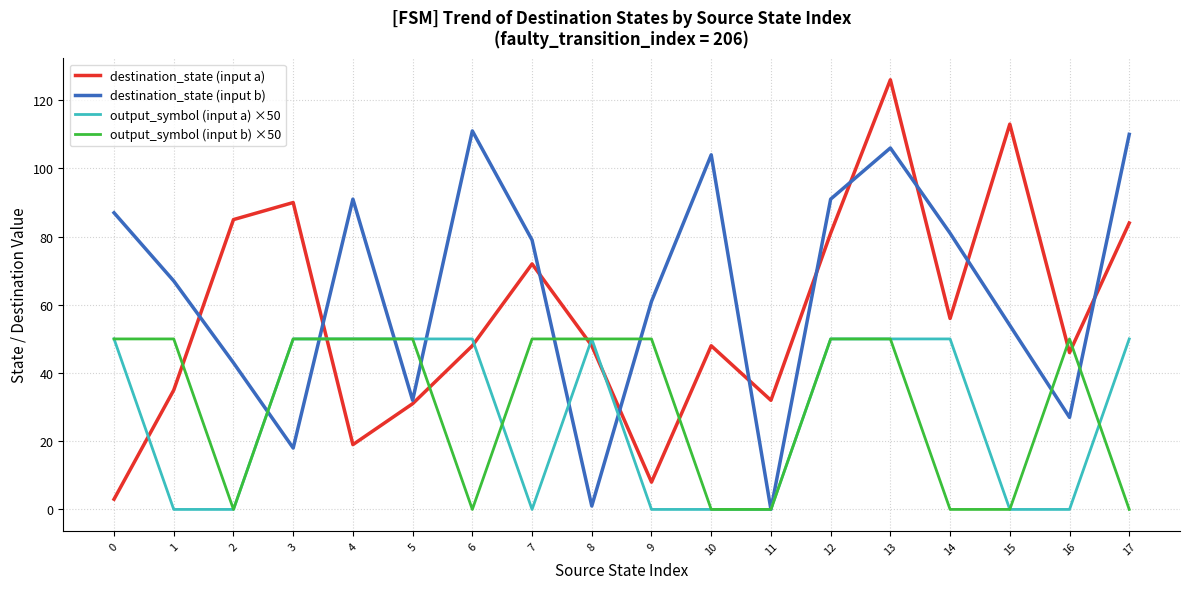

Is it true that destination_state (input a) equals 113 at 15?

True